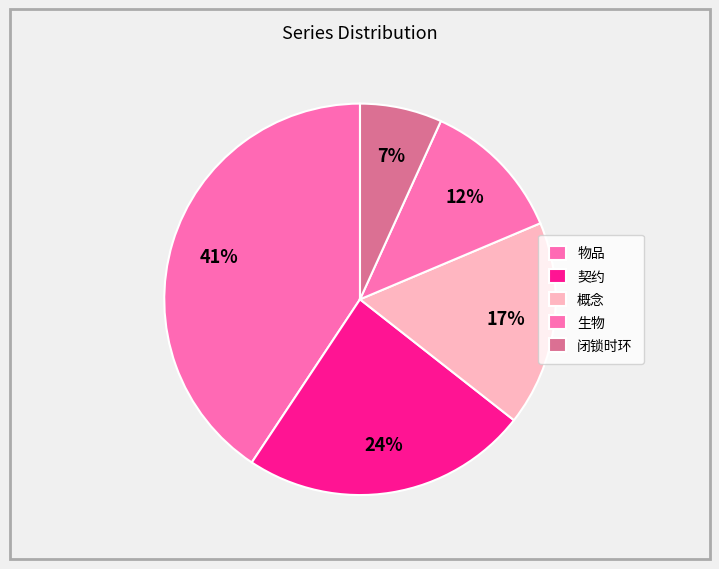

What percentage is the 概念 slice, to the nearest percent?

17%